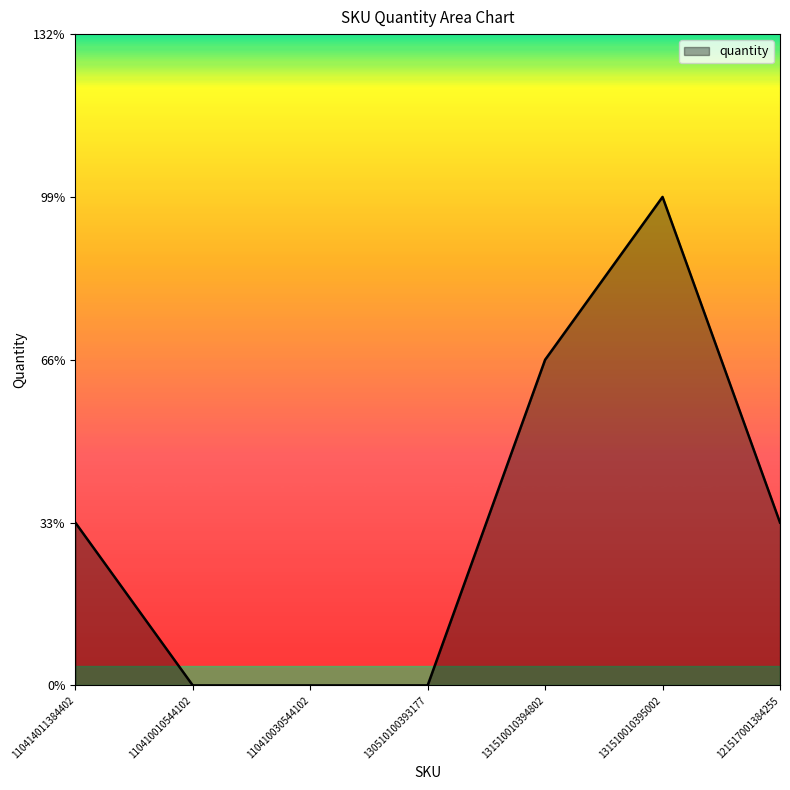

How many points are higher than both their immediate neighbors (excluding endpoints)?

1